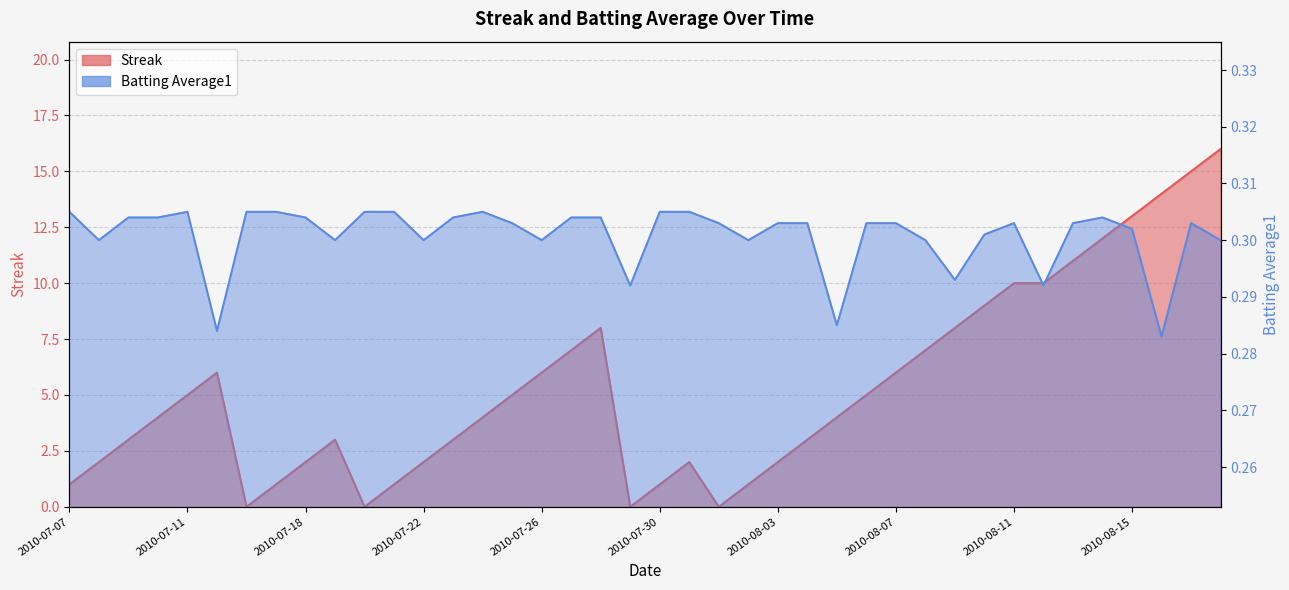

Is the value of Batting Average1 at 2010-08-14 greater than the value of Streak at 2010-07-18?

No